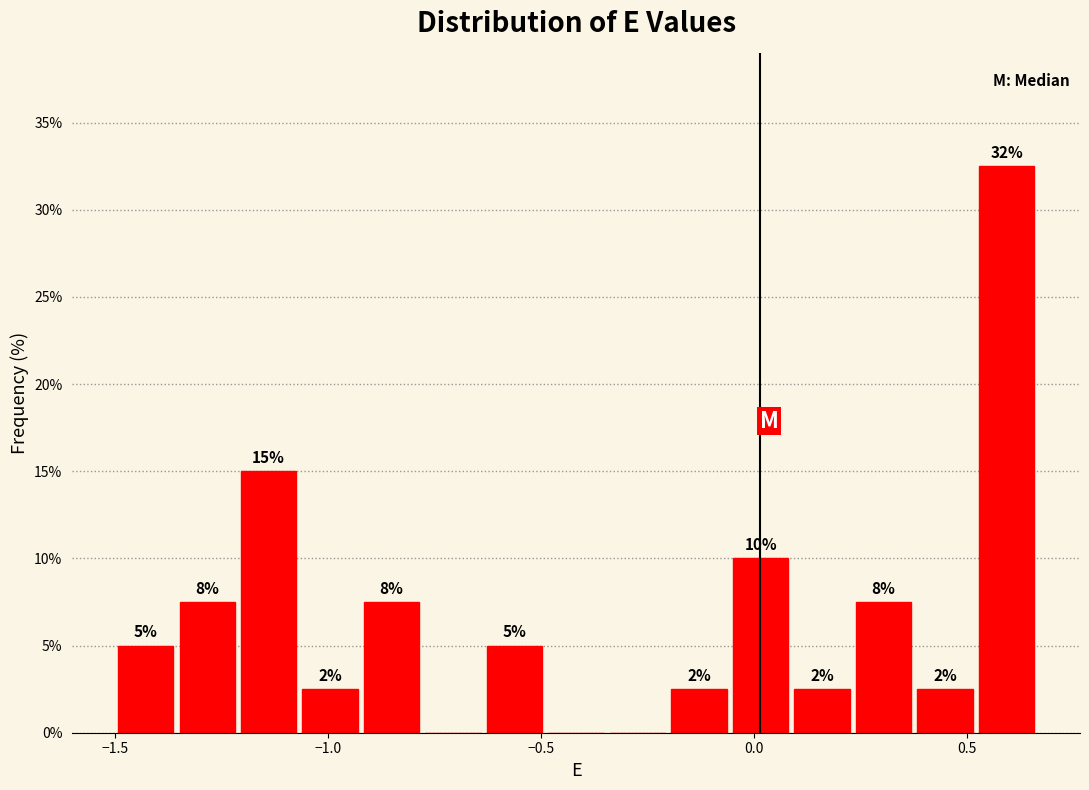

Around what value on the x-axis is the tallest bar? Give the approximate position of its centre, as read against the axis.

0.60